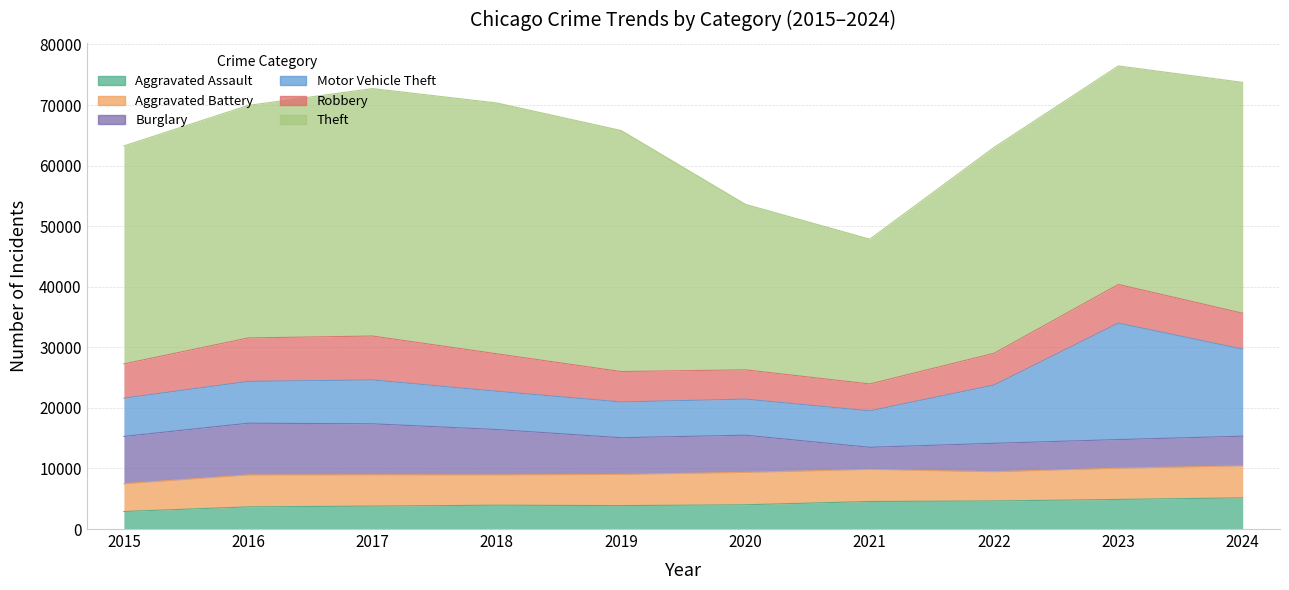

Which category has the lowest value in the Robbery series?

2021